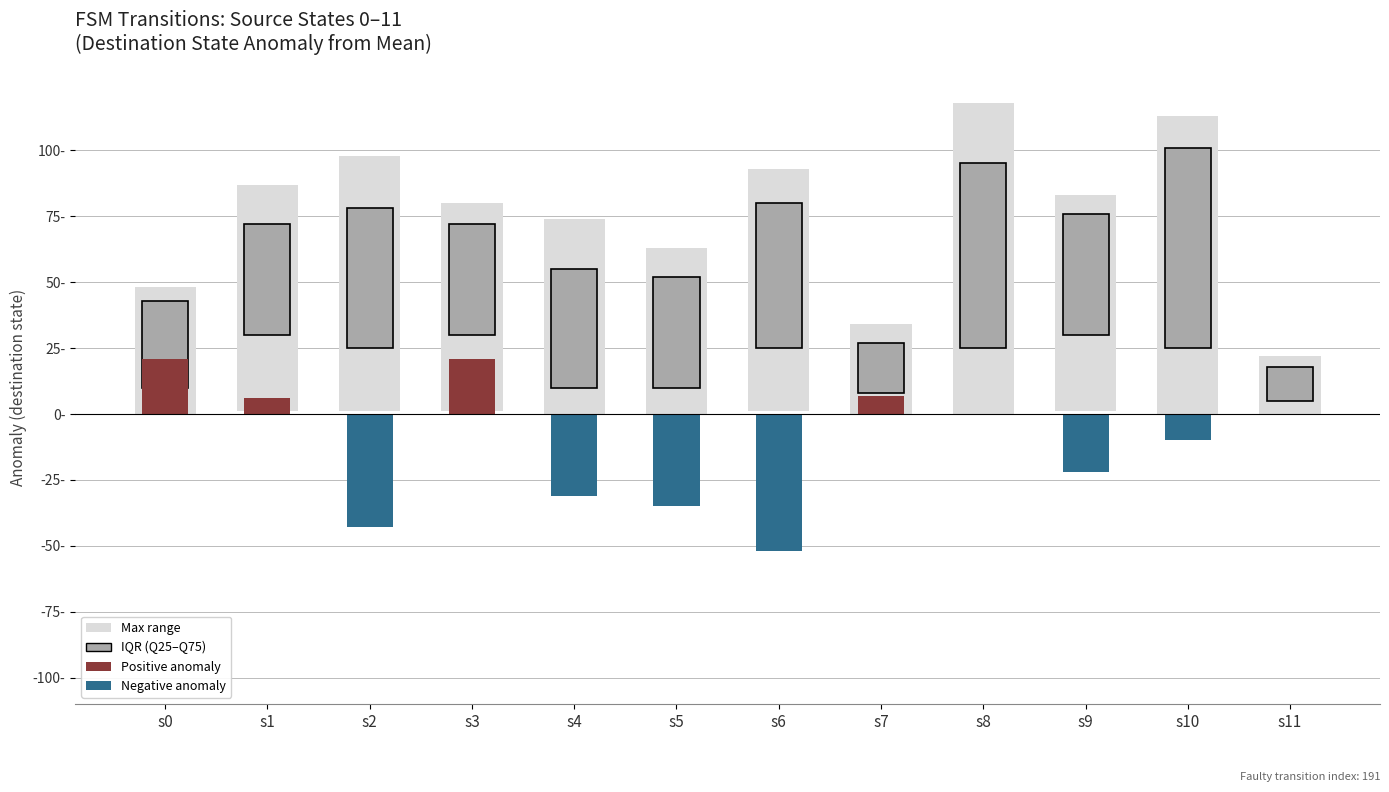

What is the difference between the maximum and minimum values in the source_state series?

11